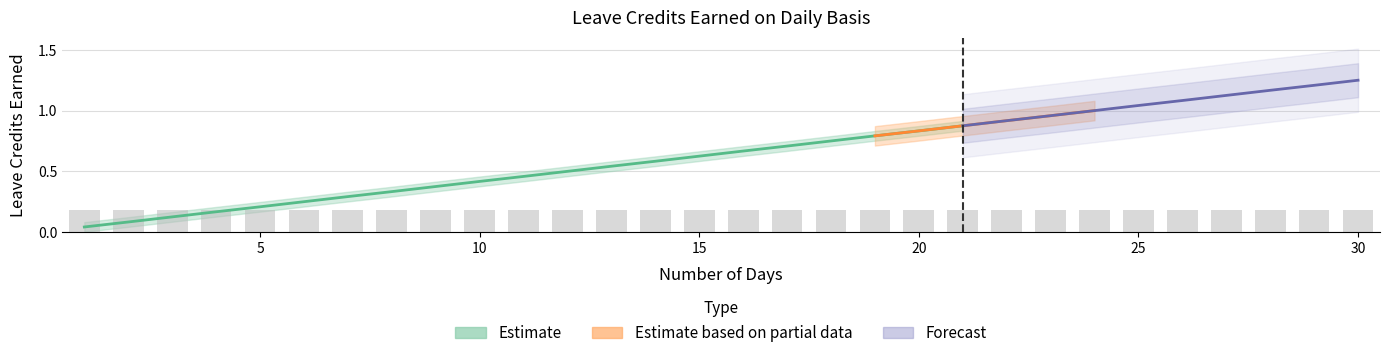

The VL Earned series shows 0.8 at 20. True or false?

True